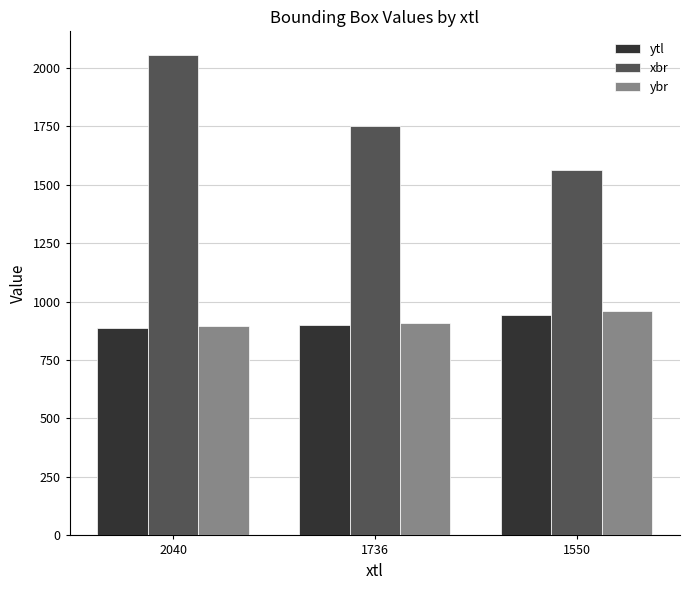

Rank the categories by xbr value from lowest to highest.

1550, 1736, 2040